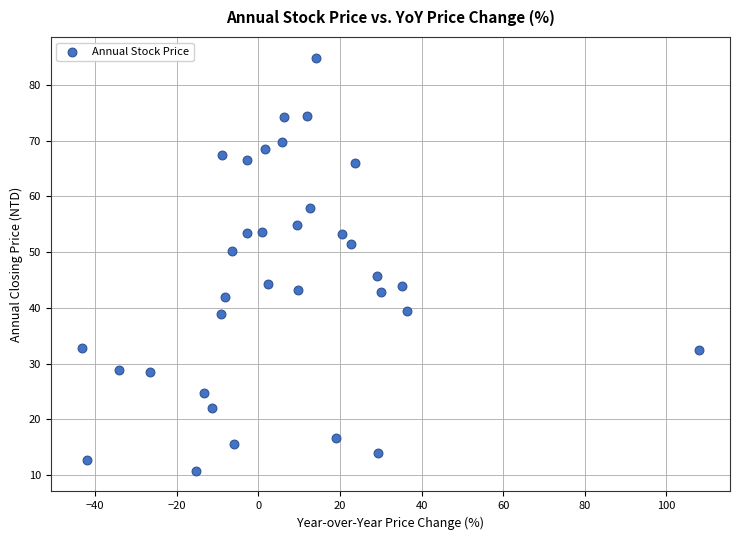

What Y value in the scatter plot is closest to 47?

45.8